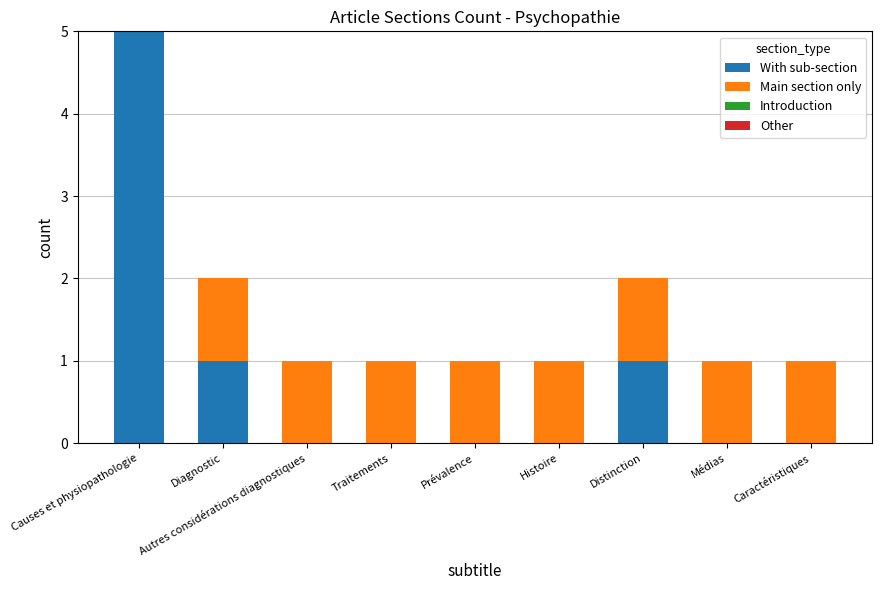

The With sub-section series shows 2 at Diagnostic. True or false?

False